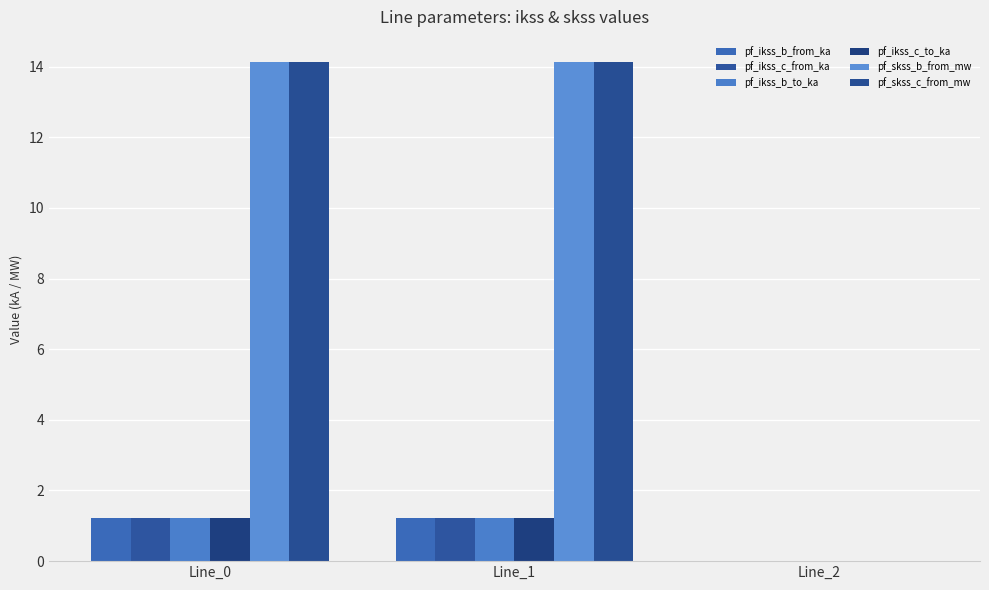

Rank the series at Line_2 from lowest to highest value.

pf_ikss_b_from_ka, pf_ikss_c_from_ka, pf_ikss_b_to_ka, pf_ikss_c_to_ka, pf_skss_b_from_mw, pf_skss_c_from_mw